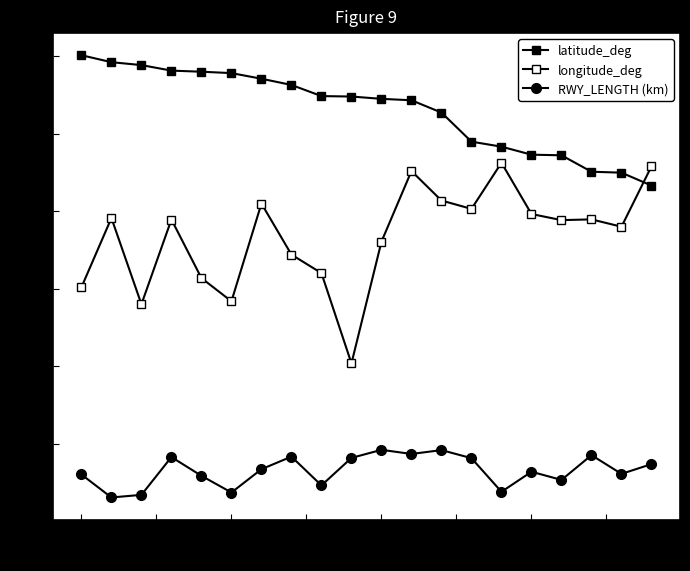

Is this an area chart (filled region under the line)?

No